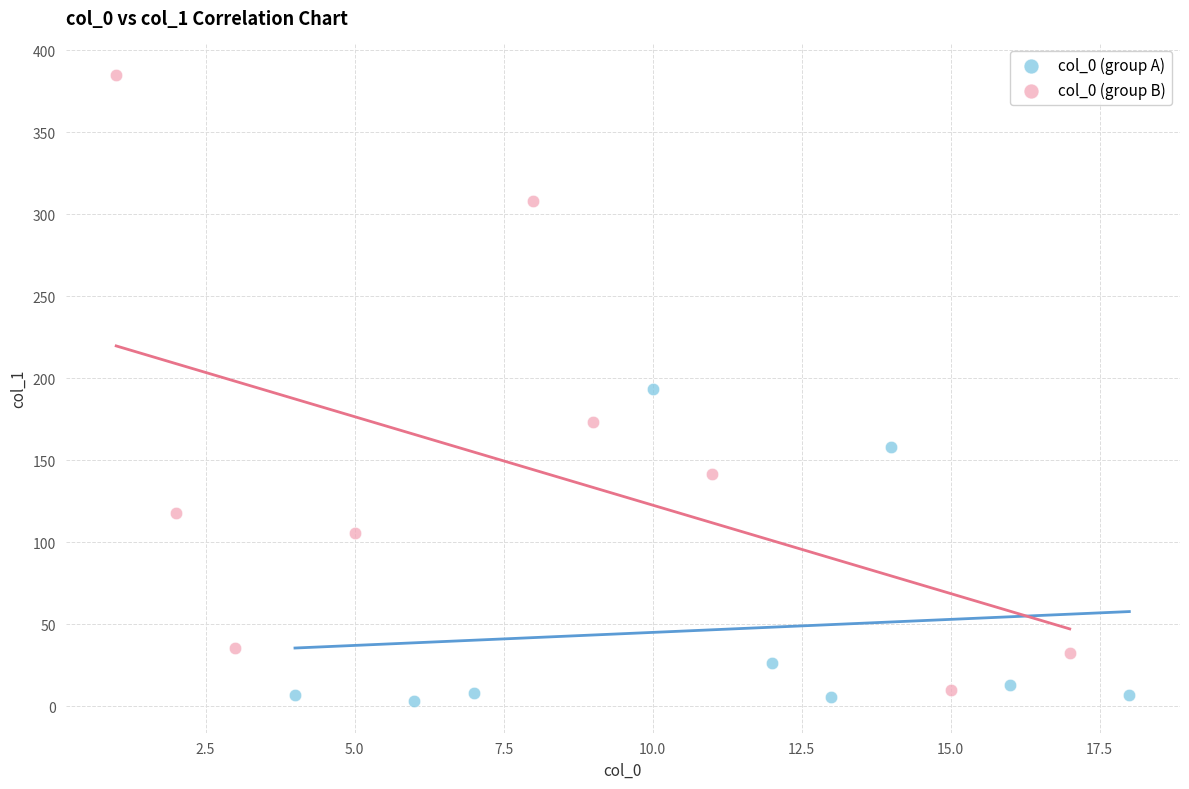

Which series has the largest Y range (max minus min)?

col_0 (group B)